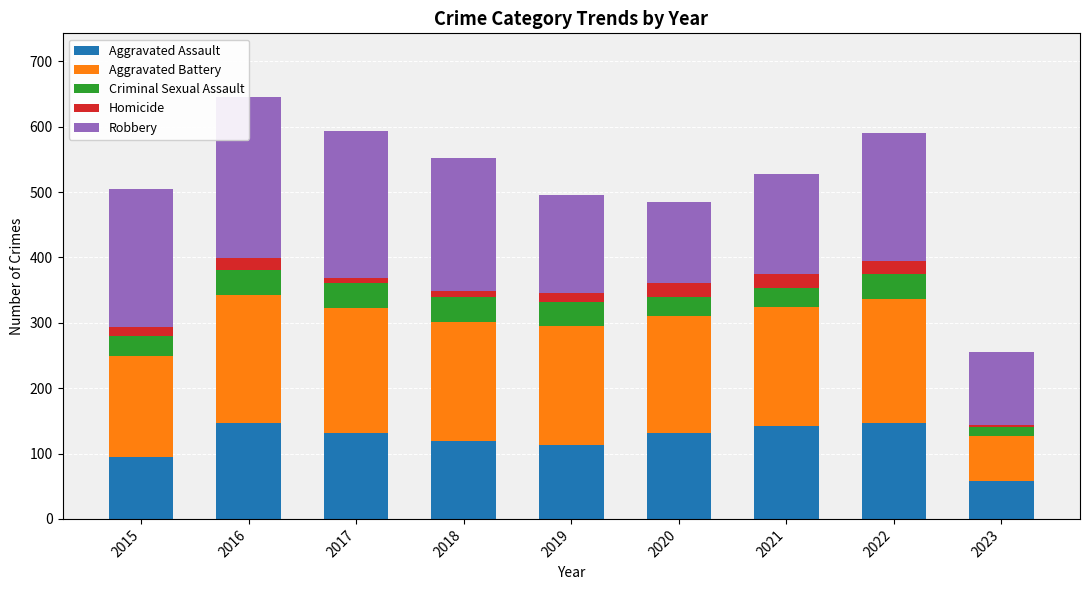

How many bars are there in each group?

5